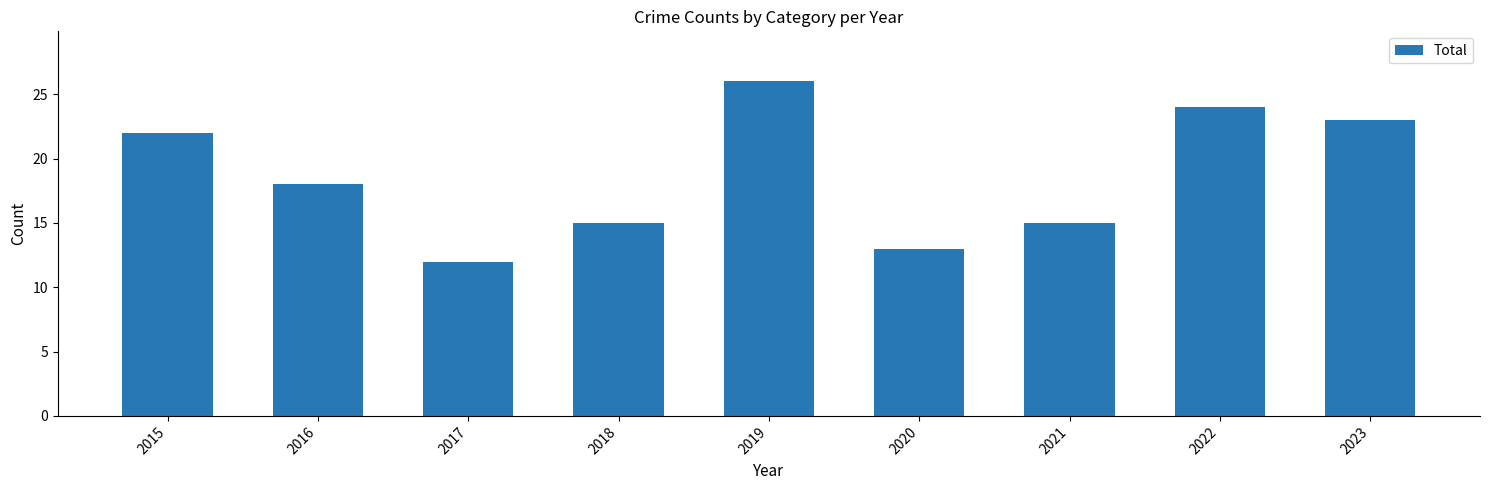

What is the ratio of the value at 2016 to the value at 2019?

0.7